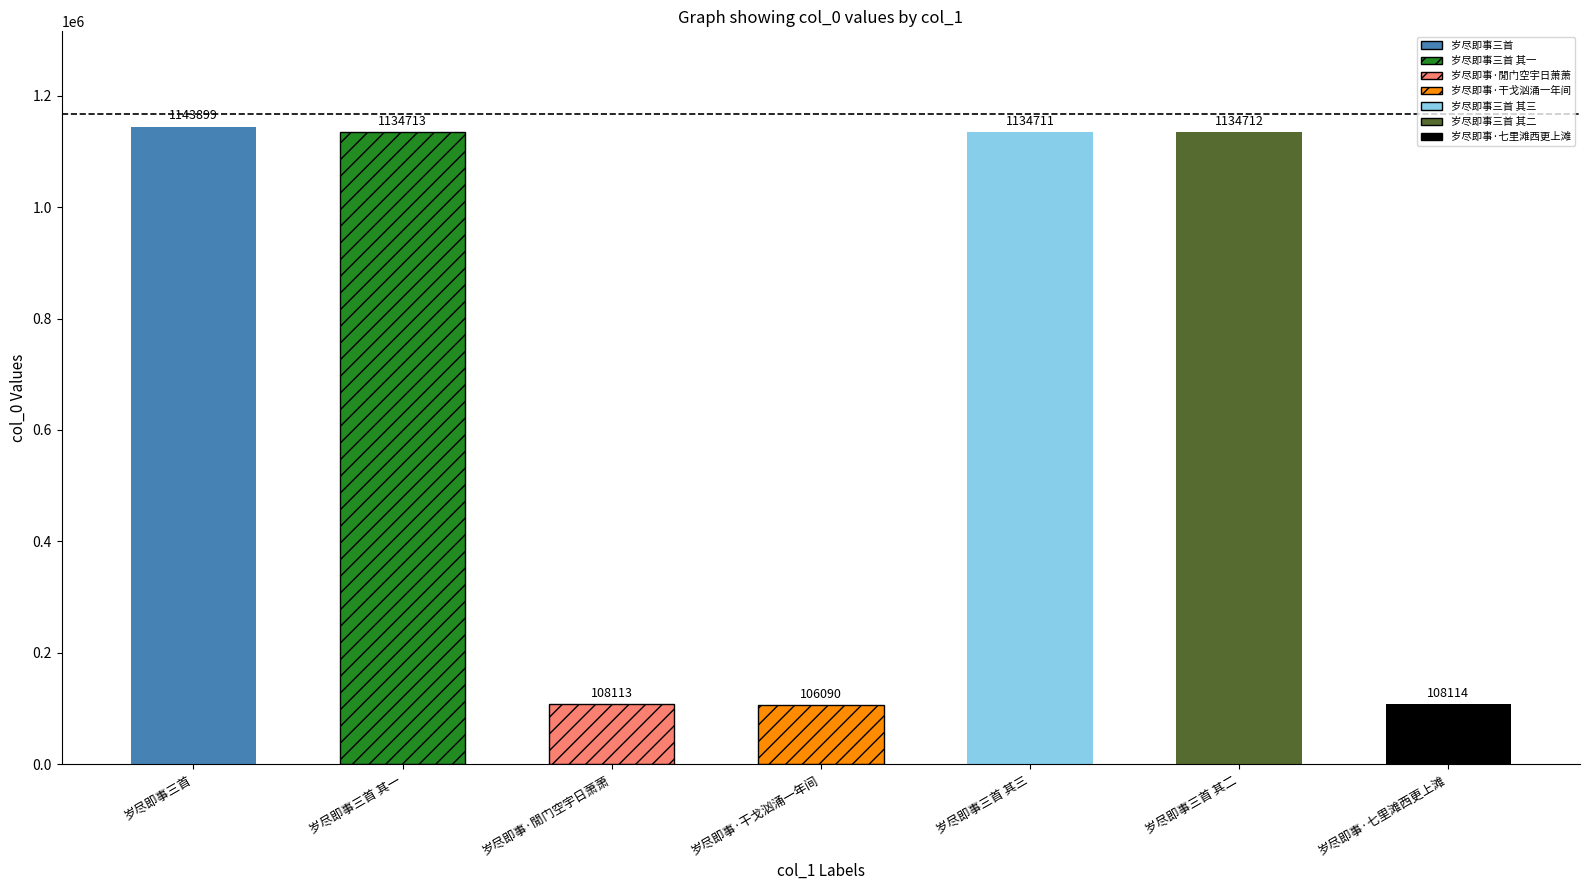

What is the label of the 5th bar from the right?

岁尽即事·閒门空宇日萧萧